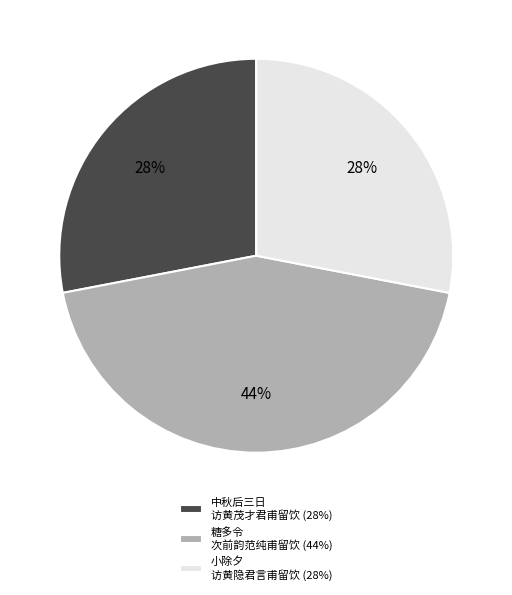

Count the number of slices in the pie.

3